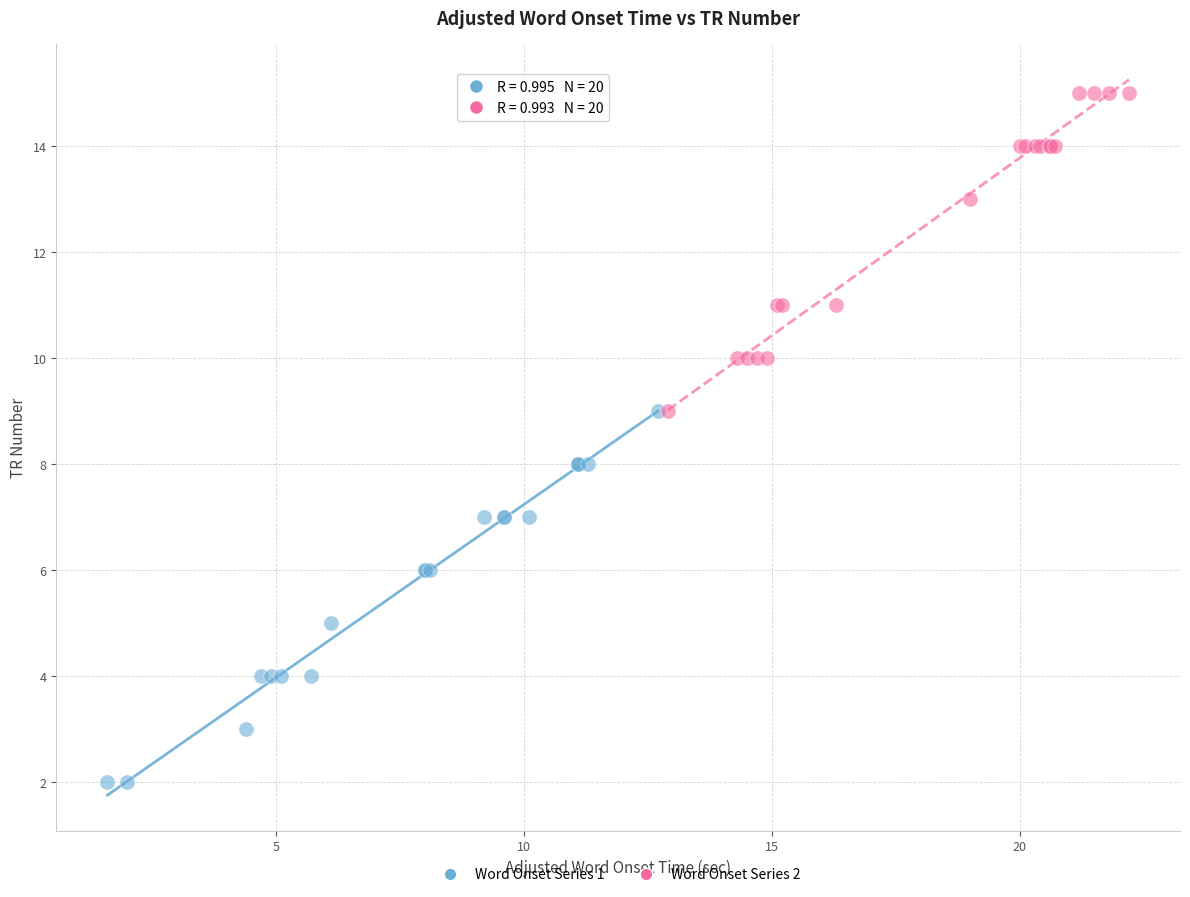

What are all the series names shown in the legend?

Word Onset Series 1, Word Onset Series 2